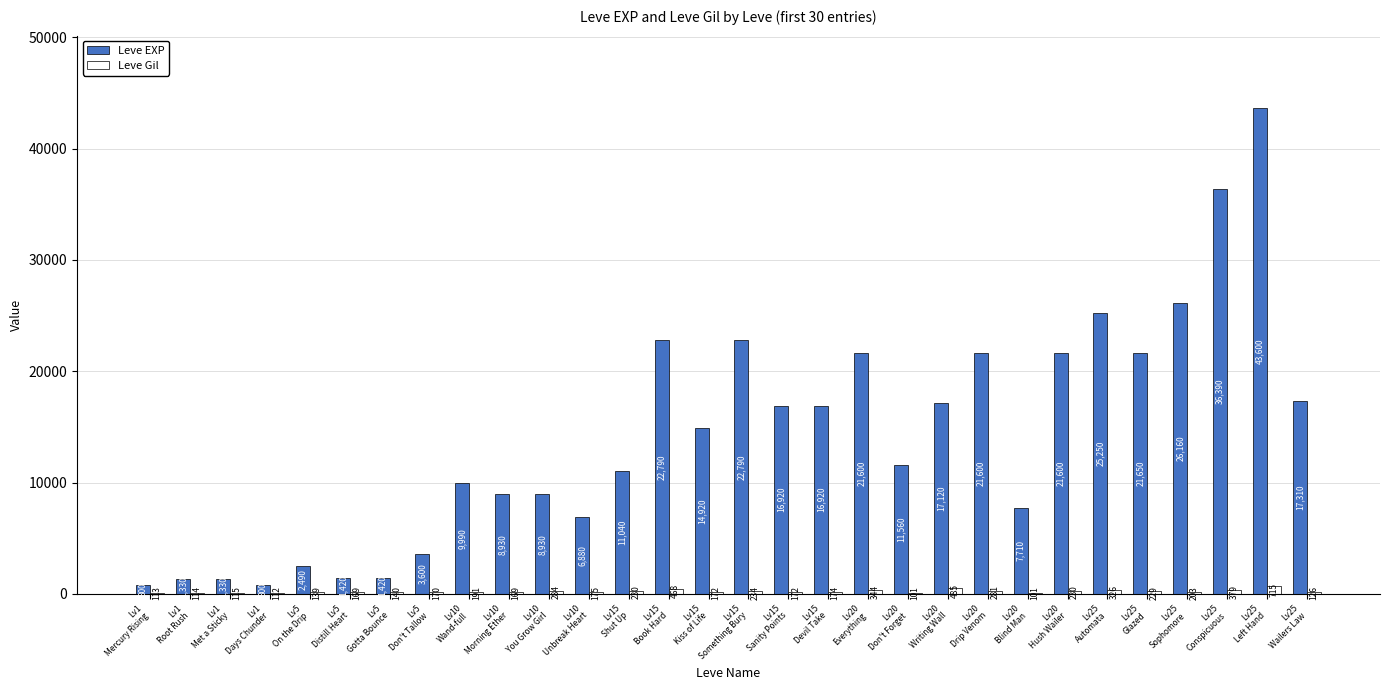

Reading left to right, what are all the values shown in this chart?

Leve EXP: Lv1
Mercury Rising=800	Lv1
Root Rush=1330	Lv1
Met a Sticky=1330	Lv1
Days Chunder=800	Lv5
On the Drip=2490	Lv5
Distill Heart=1420	Lv5
Gotta Bounce=1420	Lv5
Don't Tallow=3600	Lv10
Wand-full=9990	Lv10
Morning Ether=8930	Lv10
You Grow Girl=8930	Lv10
Unbreak Heart=6880	Lv15
Shut Up=11040	Lv15
Book Hard=22790	Lv15
Kiss of Life=14920	Lv15
Something Bury=22790	Lv15
Sanity Points=16920	Lv15
Devil Take=16920	Lv20
Everything=21600	Lv20
Don't Forget=11560	Lv20
Writing Wall=17120	Lv20
Drip Venom=21600	Lv20
Blind Man=7710	Lv20
Hush Wailer=21600	Lv25
Automata=25250	Lv25
Glazed=21650	Lv25
Sophomore=26160	Lv25
Conspicuous=36390	Lv25
Left Hand=43600	Lv25
Wailers Law=17310
Leve Gil: Lv1
Mercury Rising=113	Lv1
Root Rush=114	Lv1
Met a Sticky=115	Lv1
Days Chunder=112	Lv5
On the Drip=139	Lv5
Distill Heart=169	Lv5
Gotta Bounce=140	Lv5
Don't Tallow=170	Lv10
Wand-full=191	Lv10
Morning Ether=169	Lv10
You Grow Girl=284	Lv10
Unbreak Heart=175	Lv15
Shut Up=230	Lv15
Book Hard=468	Lv15
Kiss of Life=172	Lv15
Something Bury=234	Lv15
Sanity Points=172	Lv15
Devil Take=174	Lv20
Everything=344	Lv20
Don't Forget=101	Lv20
Writing Wall=485	Lv20
Drip Venom=281	Lv20
Blind Man=101	Lv20
Hush Wailer=230	Lv25
Automata=326	Lv25
Glazed=229	Lv25
Sophomore=203	Lv25
Conspicuous=379	Lv25
Left Hand=715	Lv25
Wailers Law=126